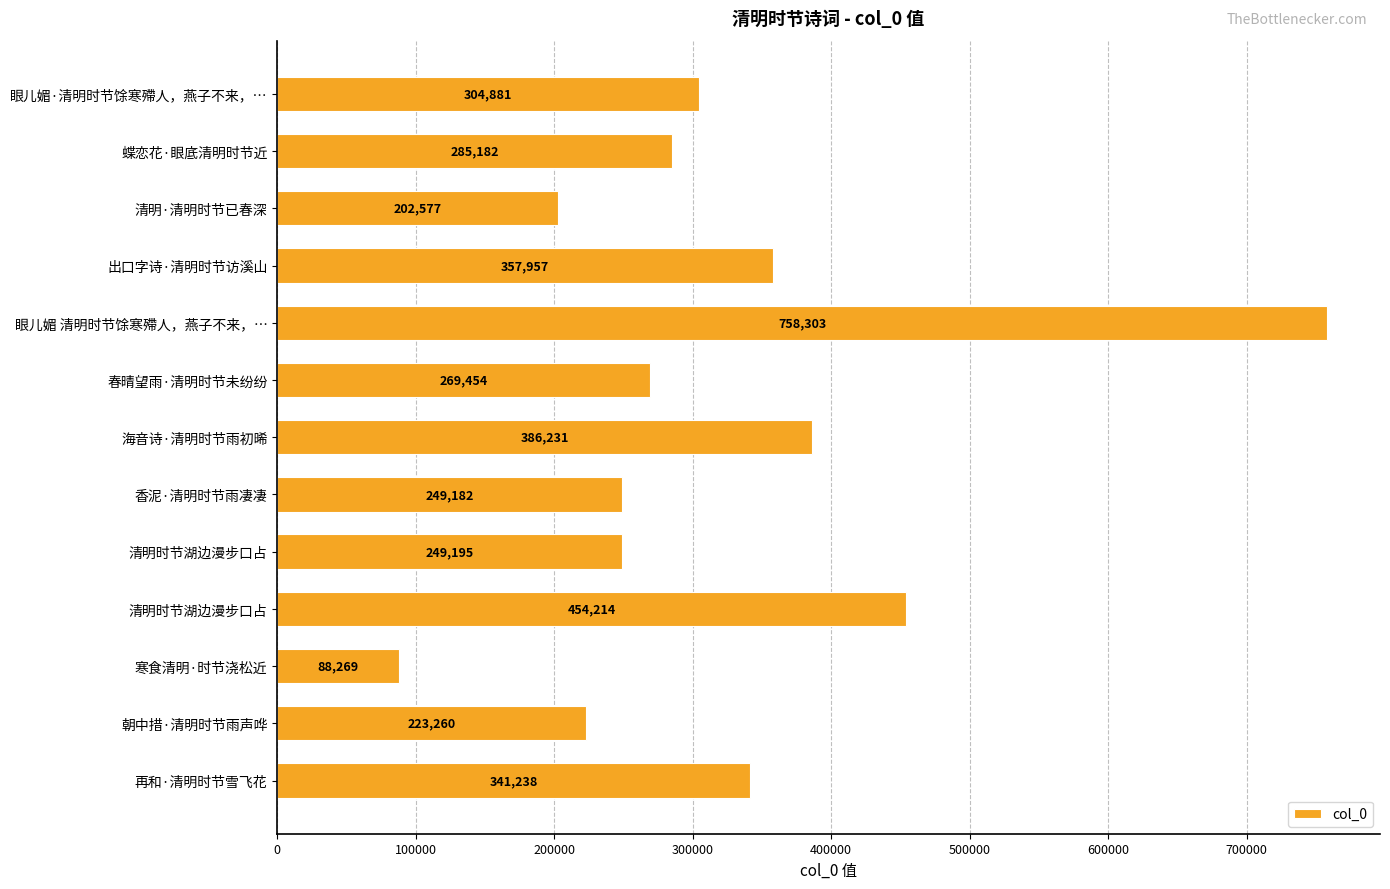

How many bars are there in total?

13